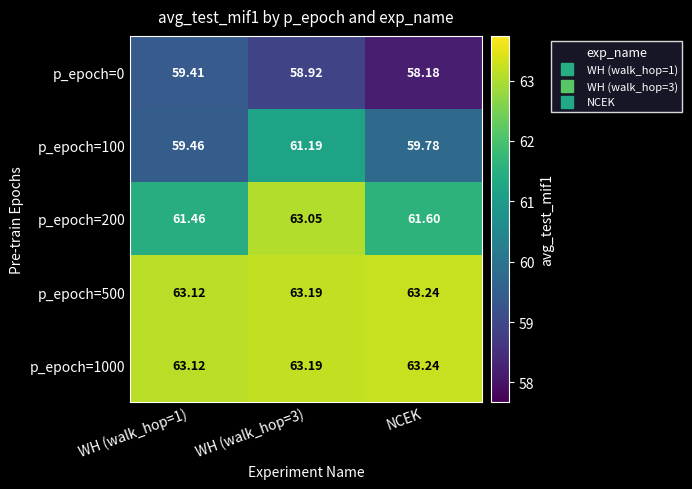

Is the value of p_epoch=0 at WH (walk_hop=1) greater than the value of p_epoch=1000 at WH (walk_hop=1)?

No